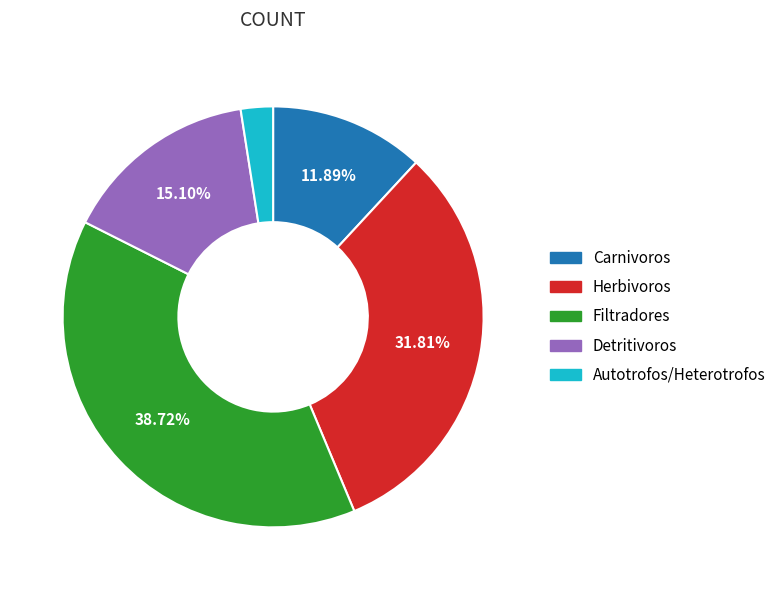

Which has a higher value, Herbivoros or Carnivoros?

Herbivoros